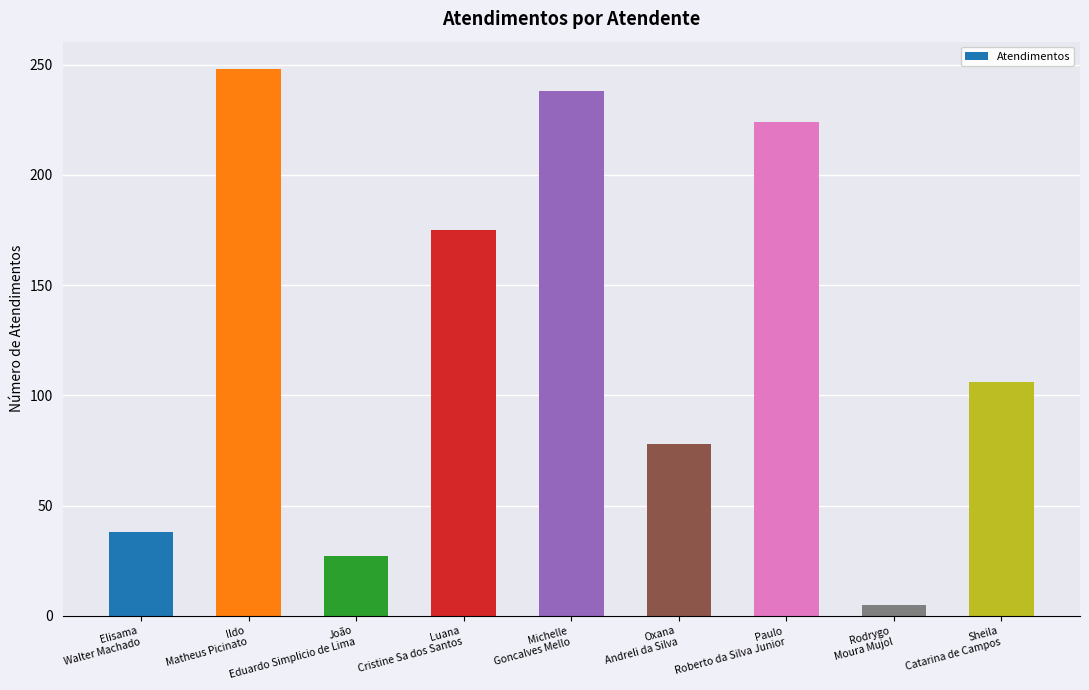

What is the label of the 6th bar from the left?

Oxana
Andreli da Silva